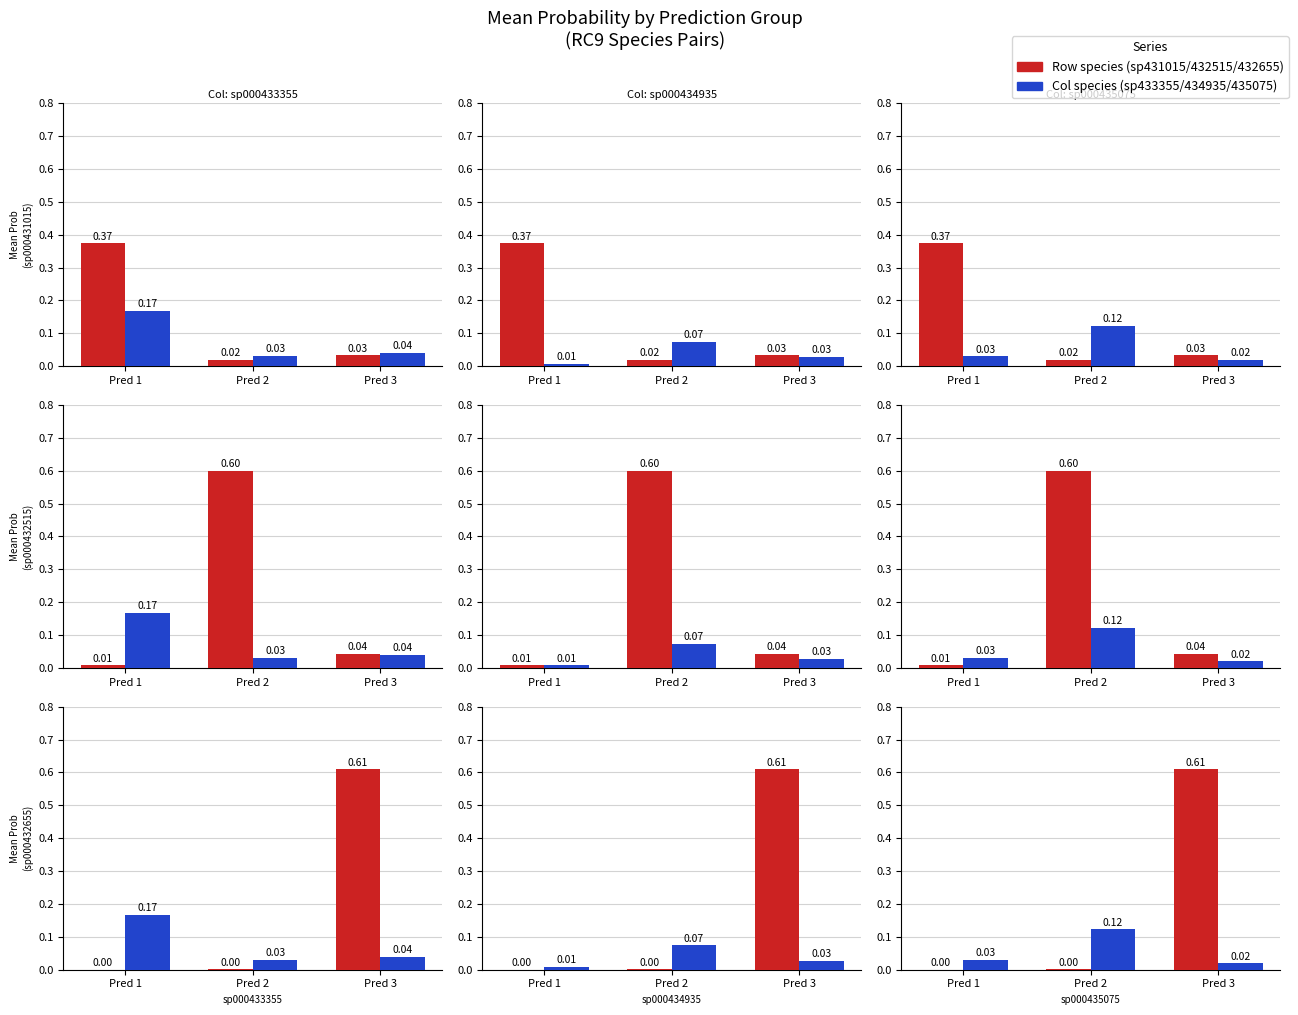

What are all the series names shown in the legend?

Row species, Col species